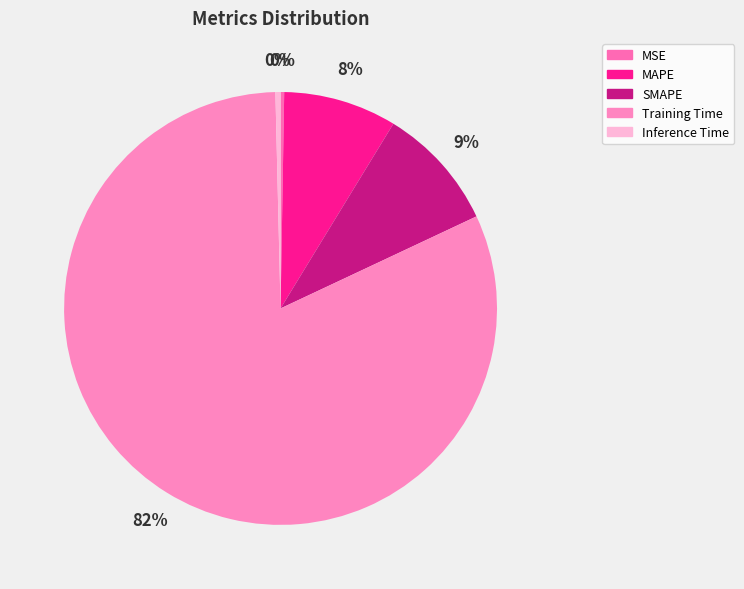

What is the ratio of the value at SMAPE to the value at Training Time?

0.1